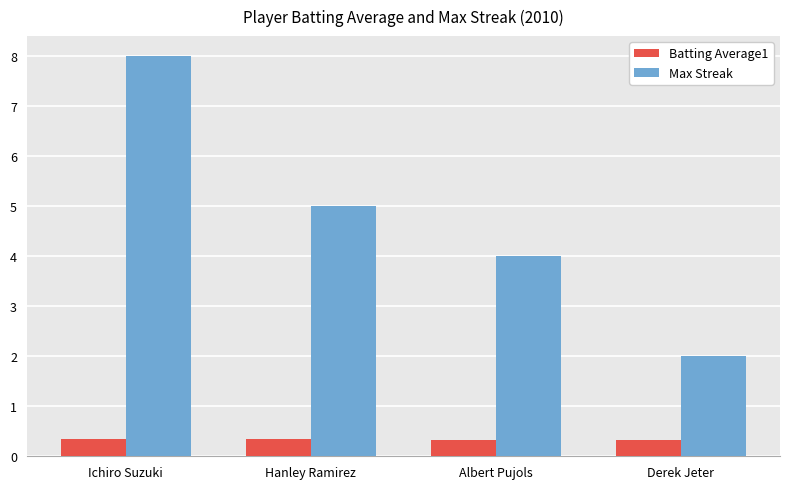

How many bars are there in total?

8